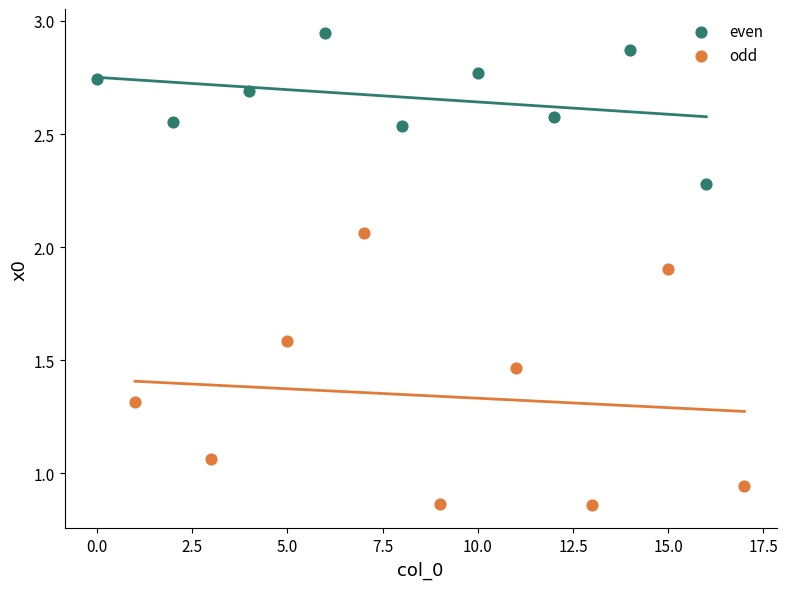

Which series contains the highest Y value?

even